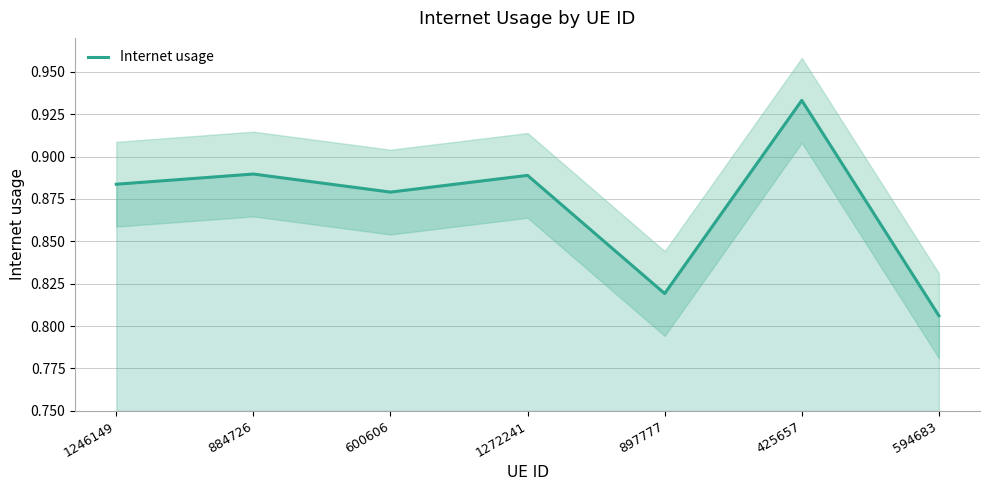

How many points are higher than both their immediate neighbors (excluding endpoints)?

3